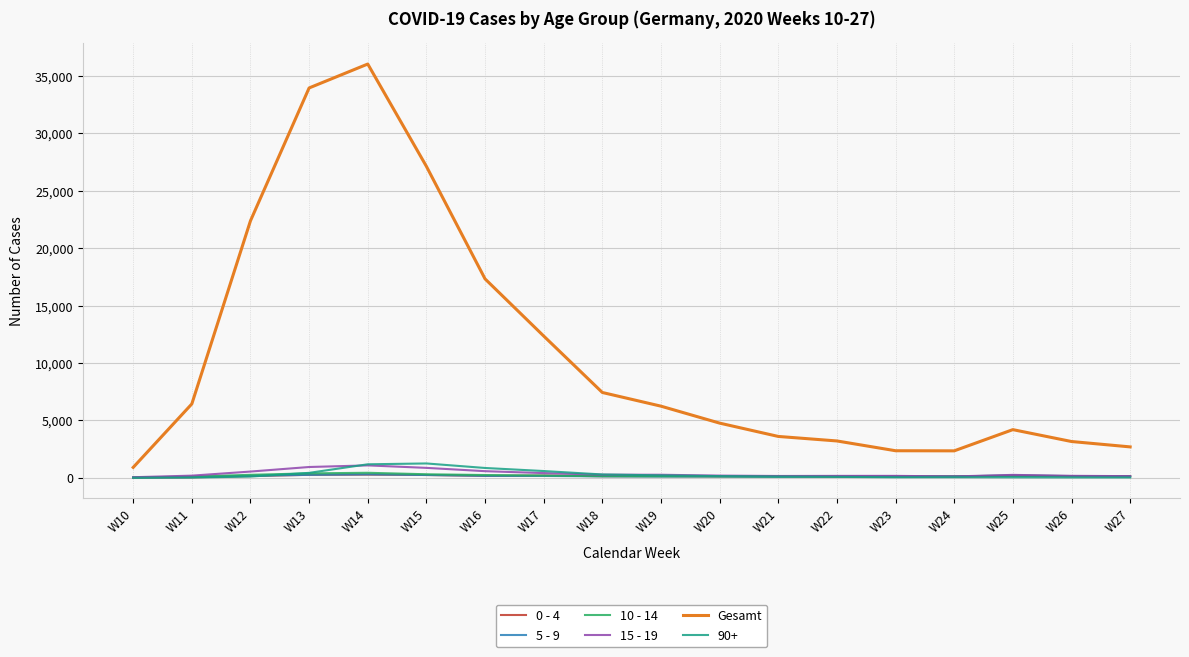

Which series has the largest total across all categories?

Gesamt